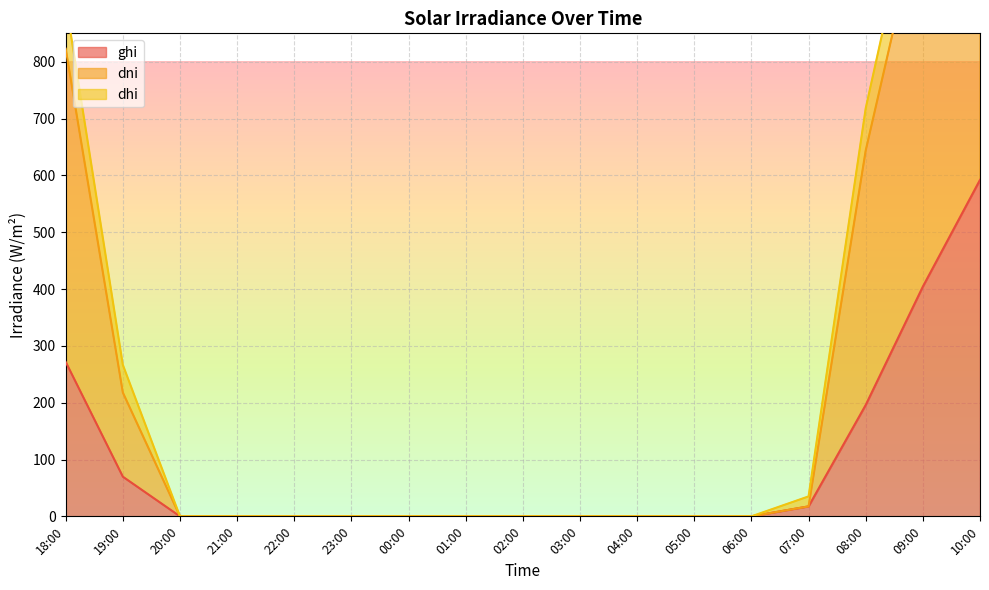

The ghi series shows 0.0 at 20:00. True or false?

True